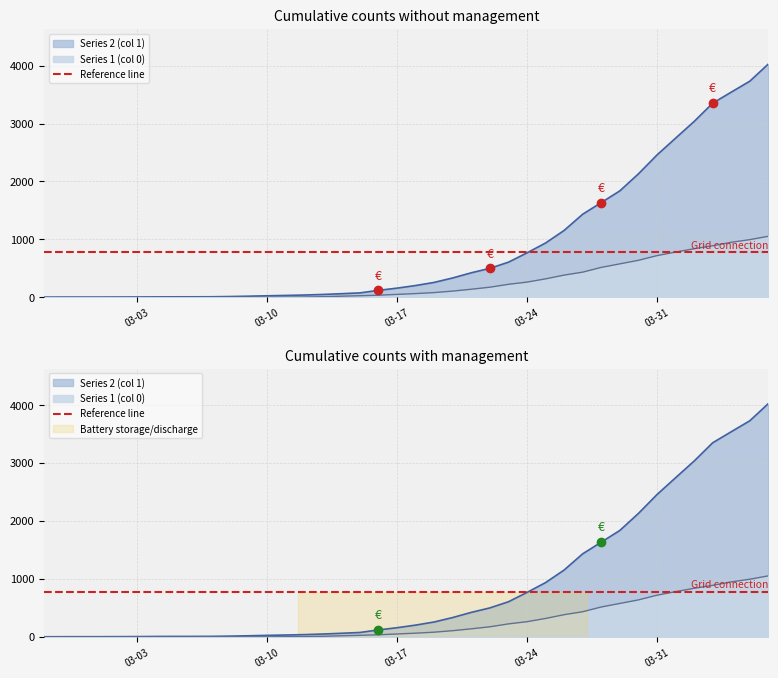

True or false: Series 1 (col 0) and Series 2 (col 1) cross at least once.

False